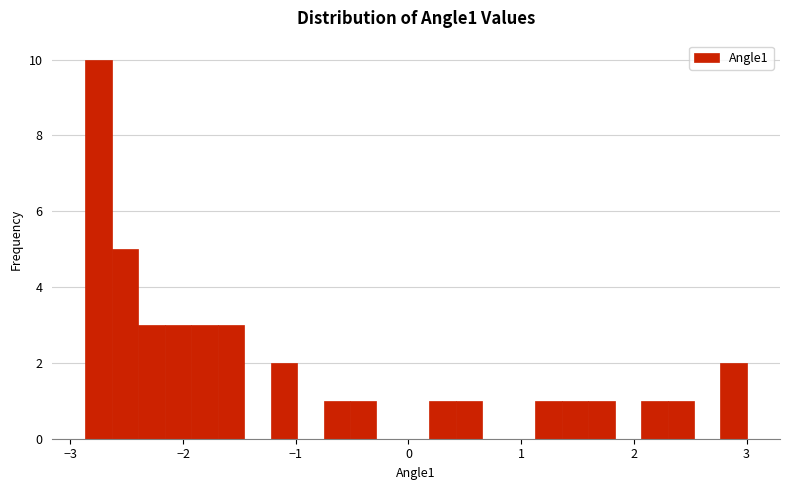

Read against the x-axis, roughly where is the centre of the tallest bar?

-2.7